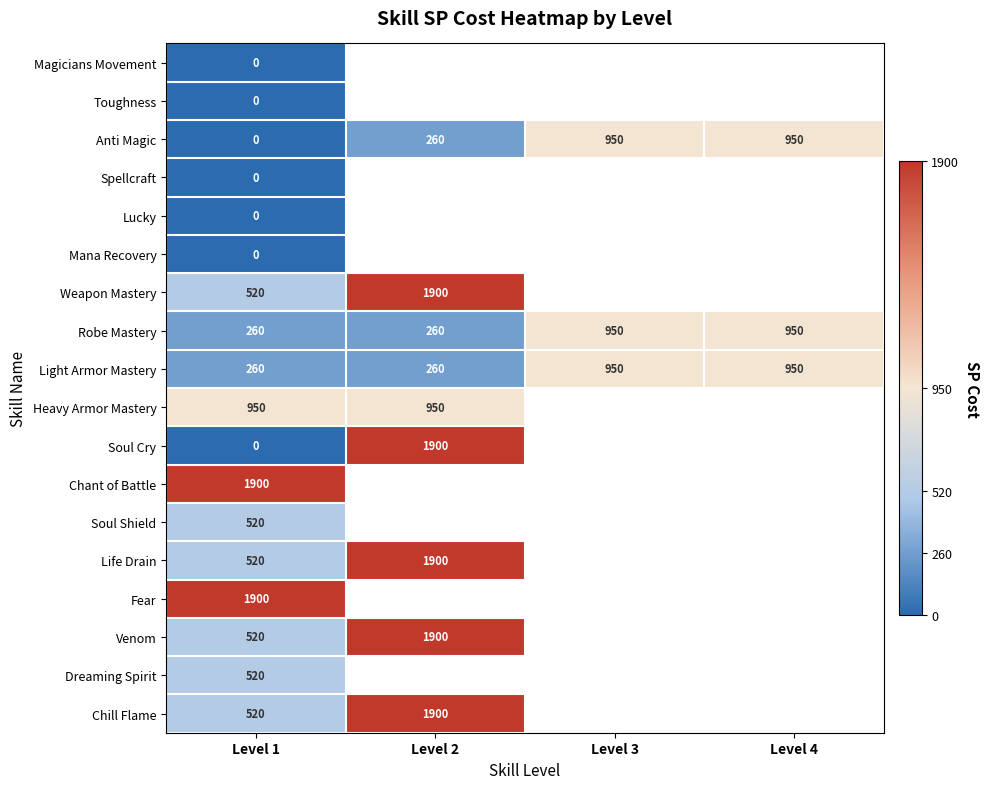

What is the difference between the Anti Magic values at Level 1 and Level 4?

950